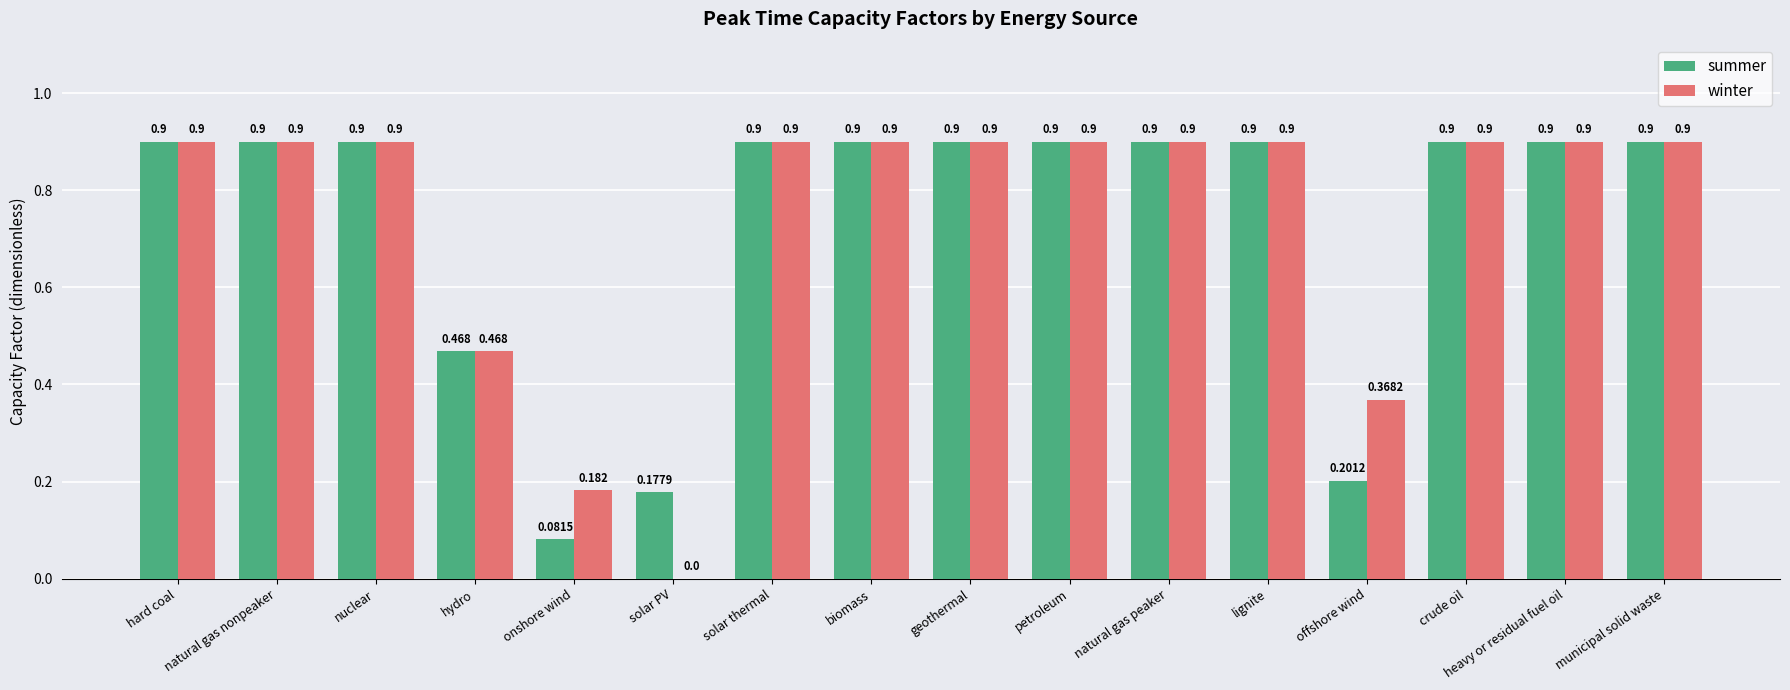

At which label is winter closest to 0?

solar PV